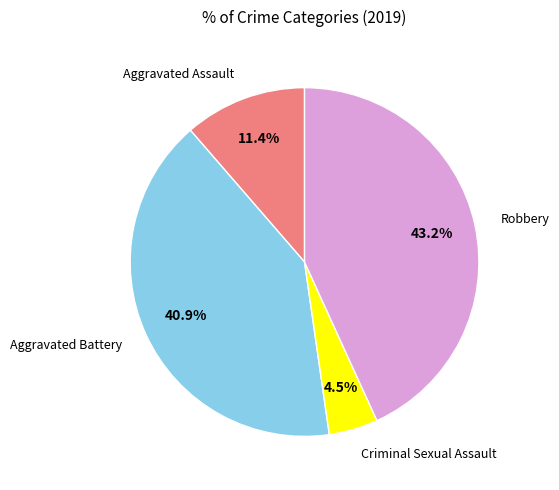

Is there any slice that represents more than half of the pie?

No